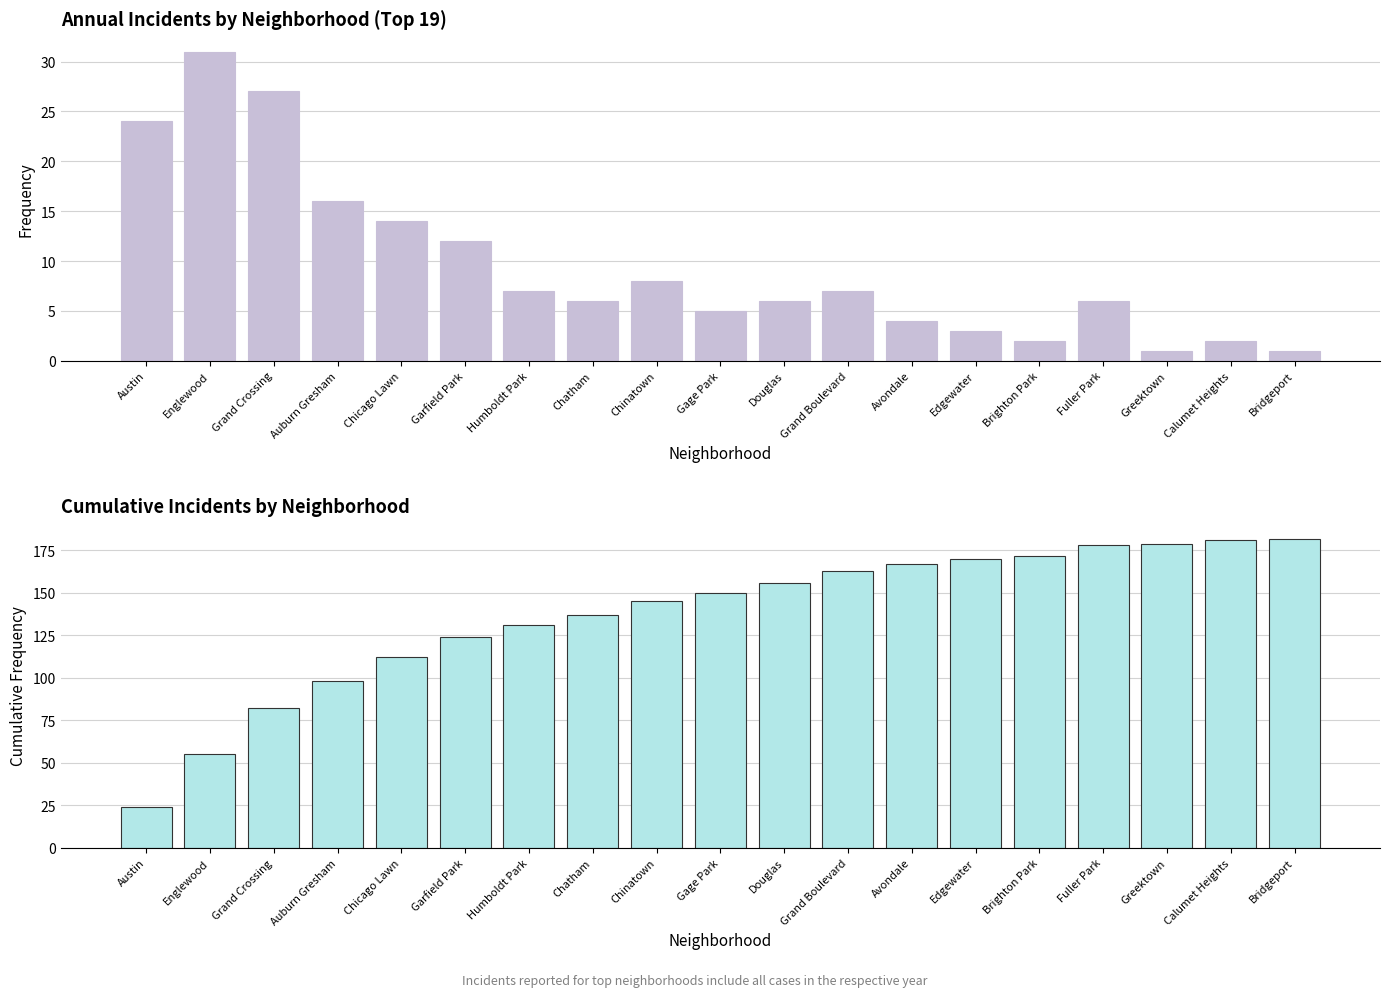

At which category does the chart reach its peak across all series?

Bridgeport